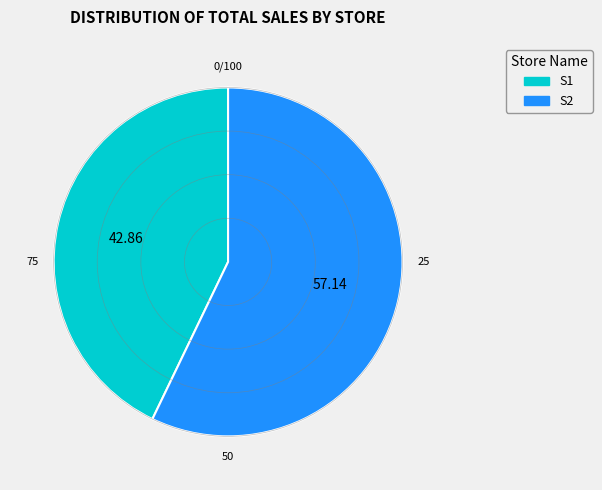

Is it true that S1 is 31% of the pie?

False